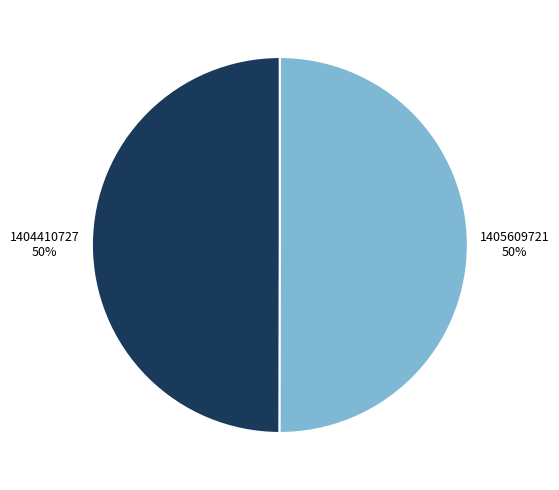

What percentage is the 1404410727 slice, to the nearest percent?

50%